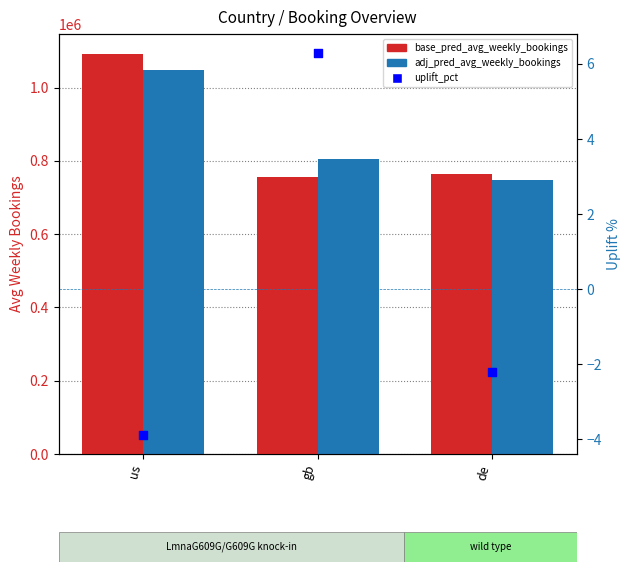

Which series reaches the minimum Y coordinate?

uplift_pct